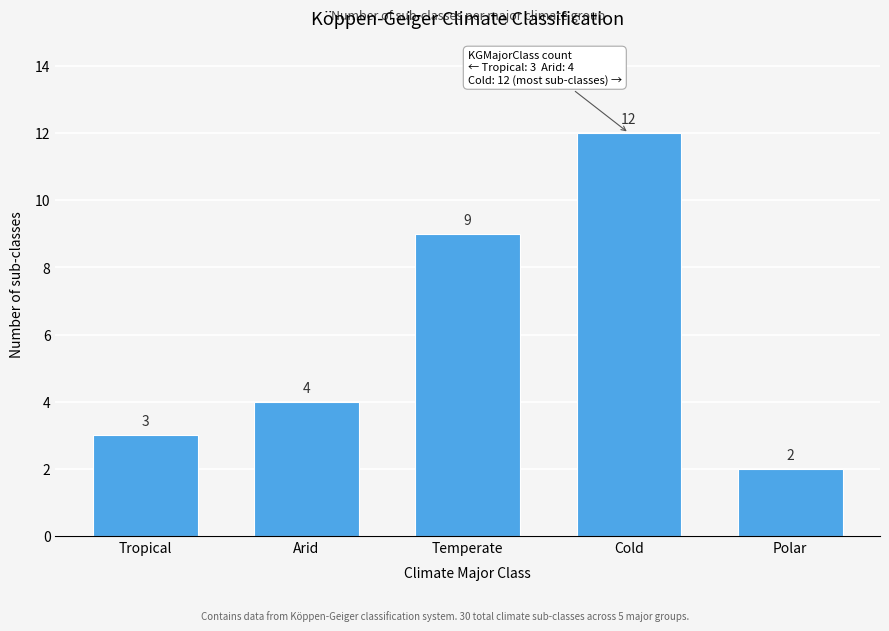

Reading left to right, list all the values displayed in this chart.

Tropical=3	Arid=4	Temperate=9	Cold=12	Polar=2